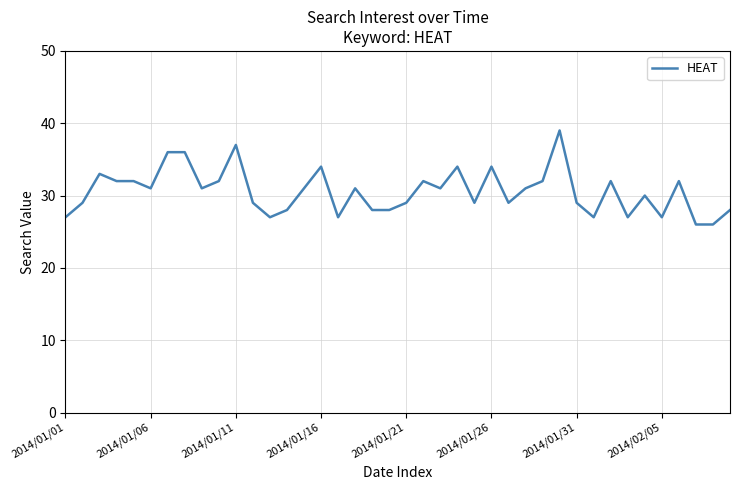

What is the difference between the maximum and minimum values?

13